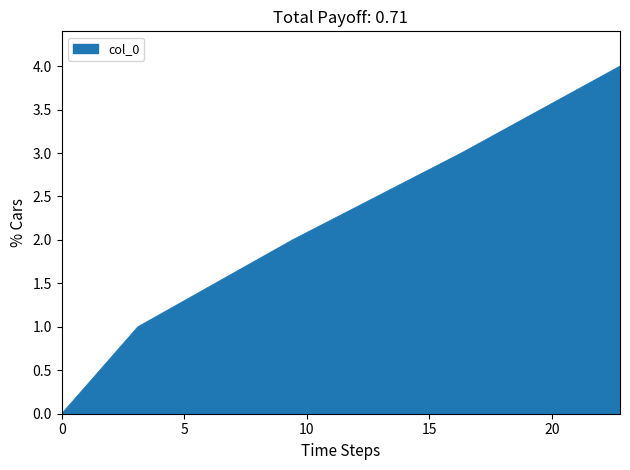

What is the sum of all values?

10